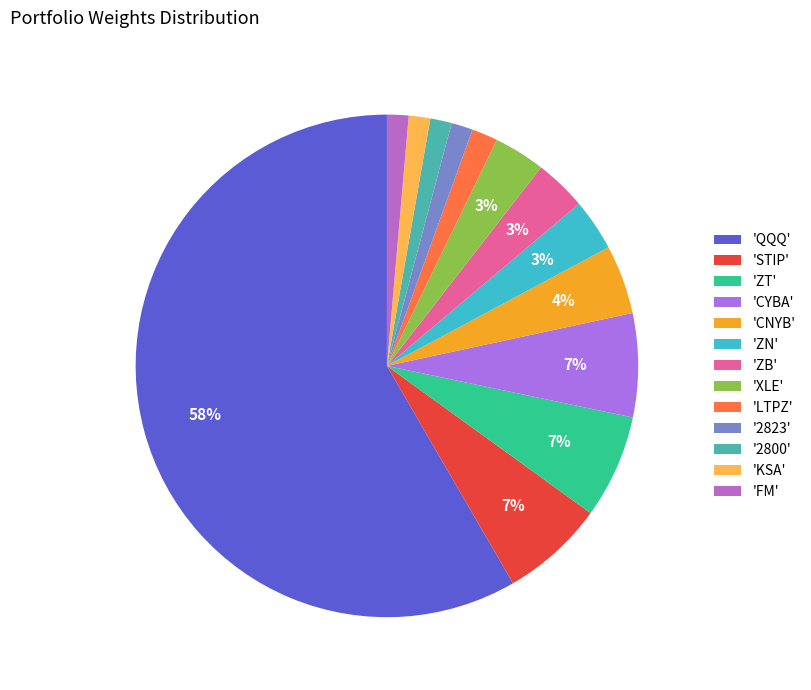

Which category has the biggest portion of the pie?

'QQQ'